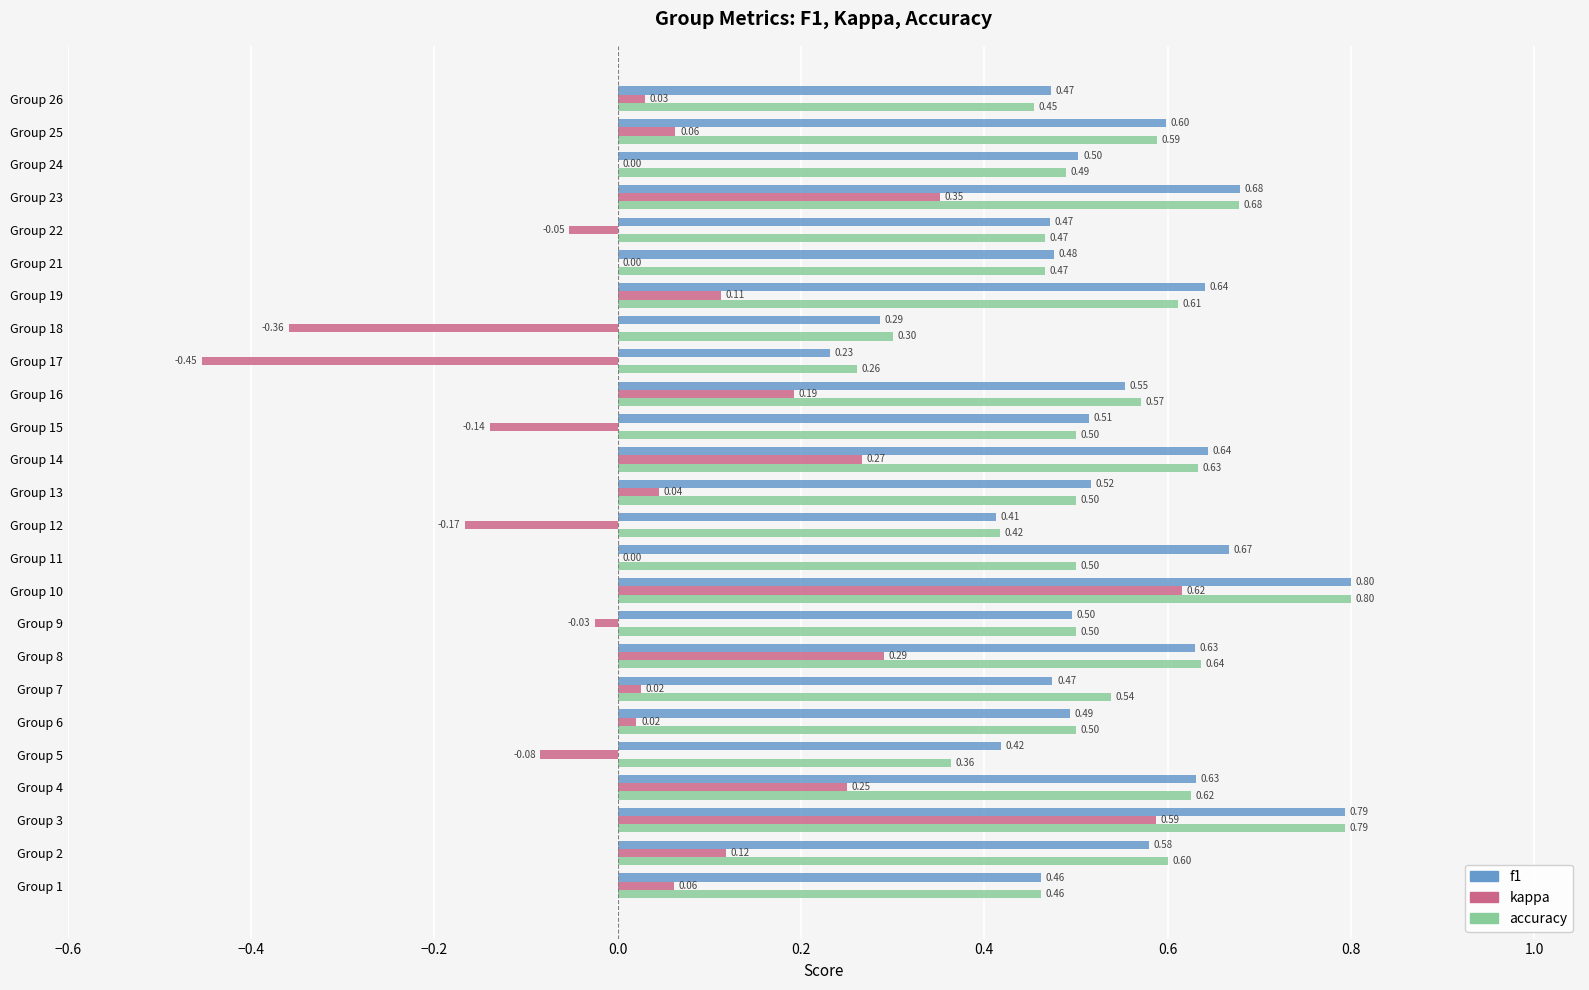

Which series changed the most between Group 2 and Group 21?

accuracy